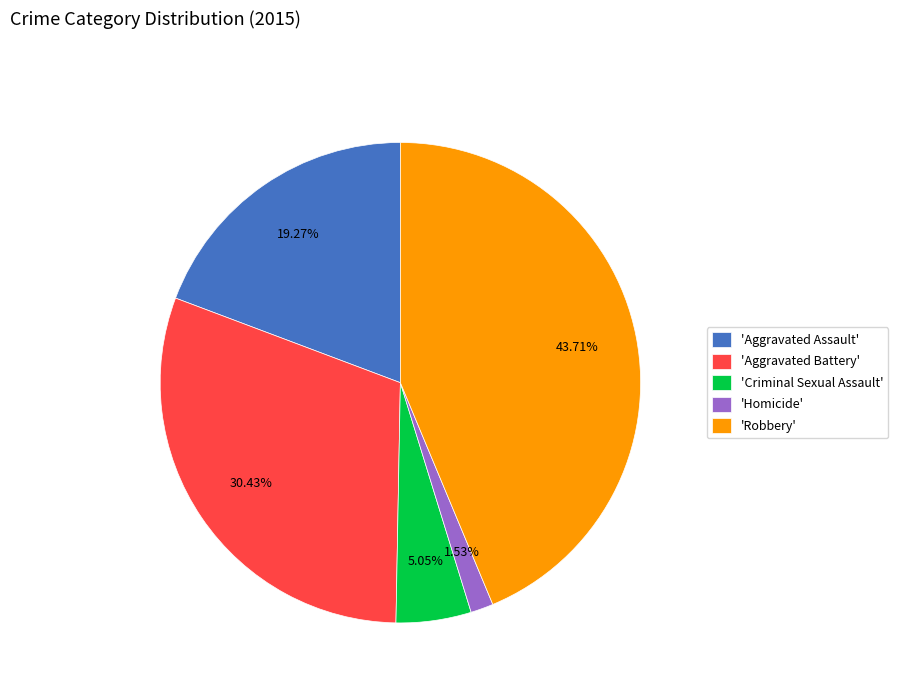

Rank the categories by value from lowest to highest.

'Homicide', 'Criminal Sexual Assault', 'Aggravated Assault', 'Aggravated Battery', 'Robbery'